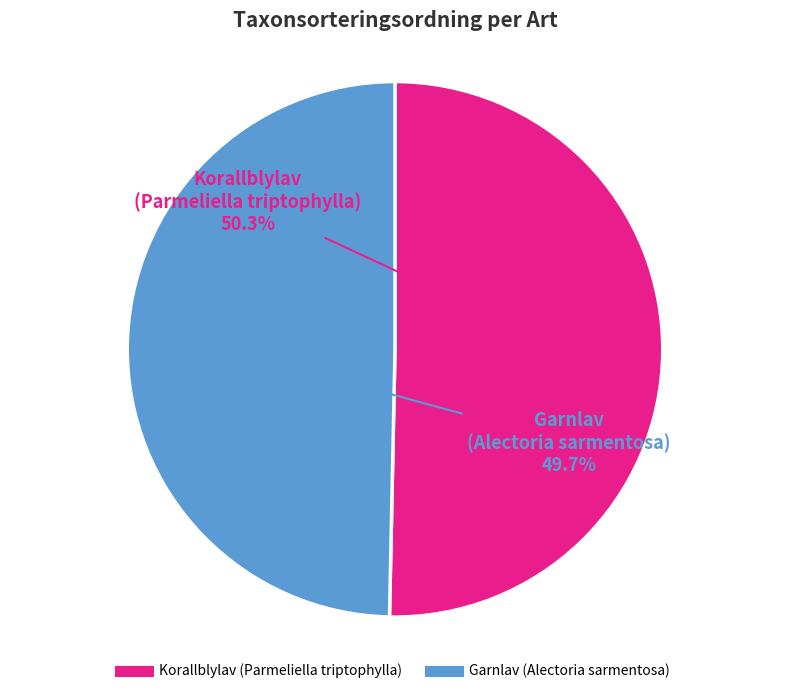

Is the sum of Garnlav (Alectoria sarmentosa) and Korallblylav (Parmeliella triptophylla) greater than half?

Yes